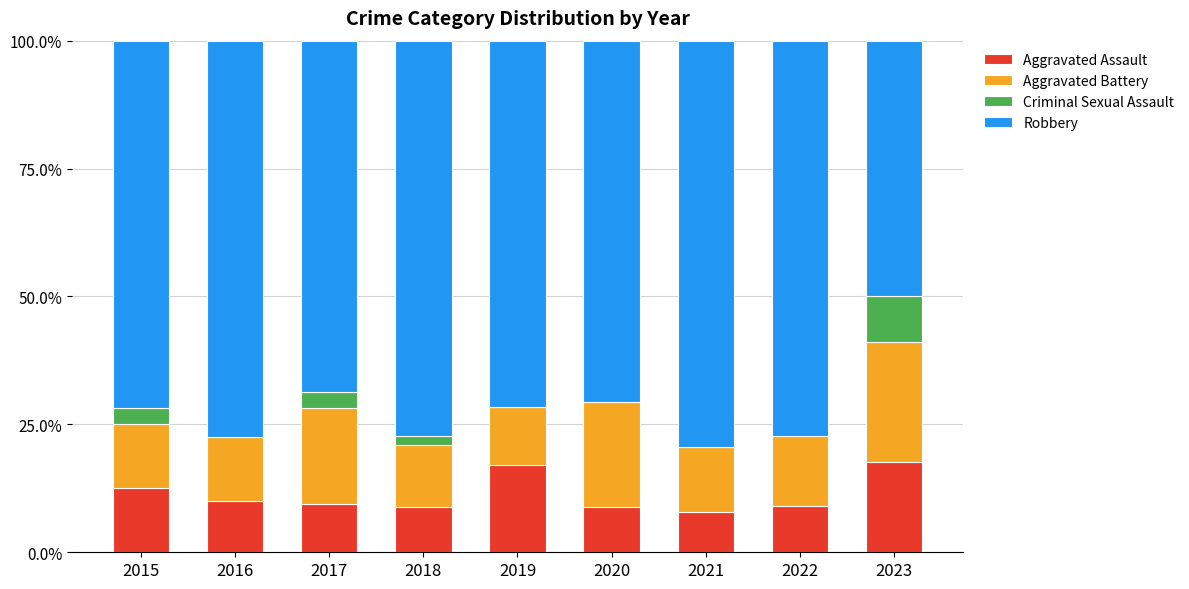

Read the Aggravated Assault value at 2019.

17.0